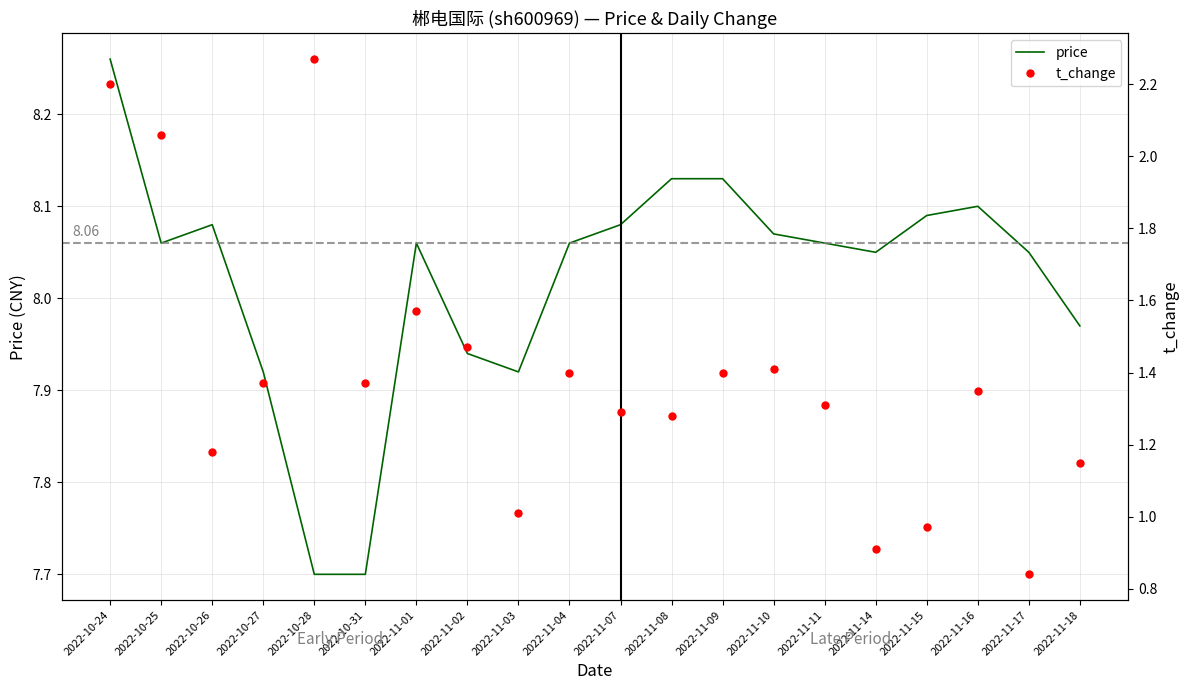

Which series has the largest total across all categories?

price